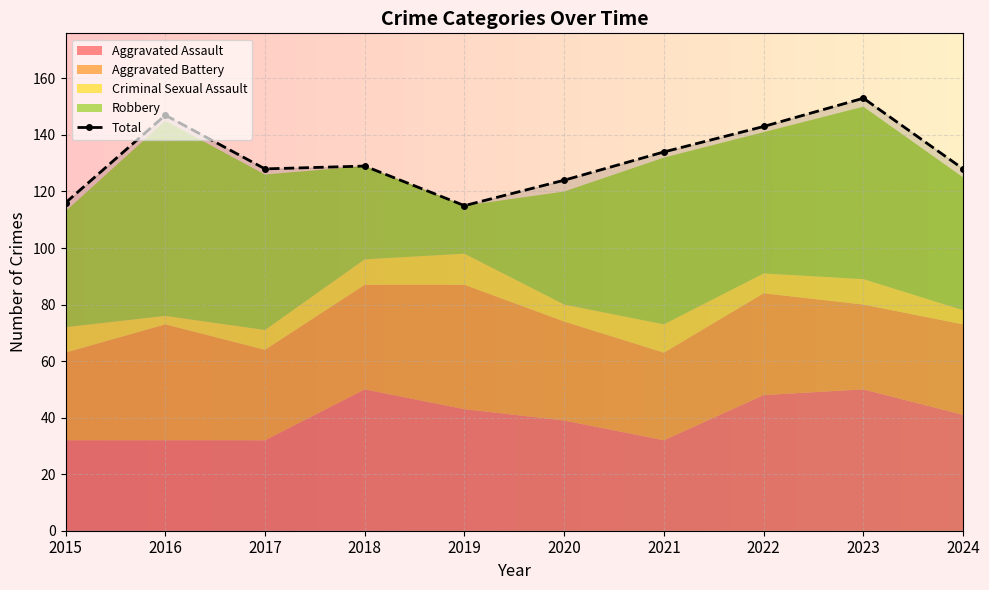

Is it true that the value at 2020 is 195?

False